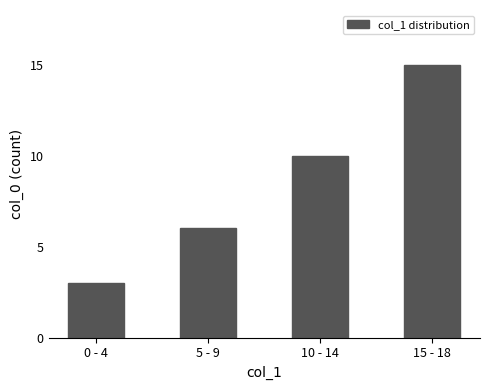

How many data points are less than 10?

2